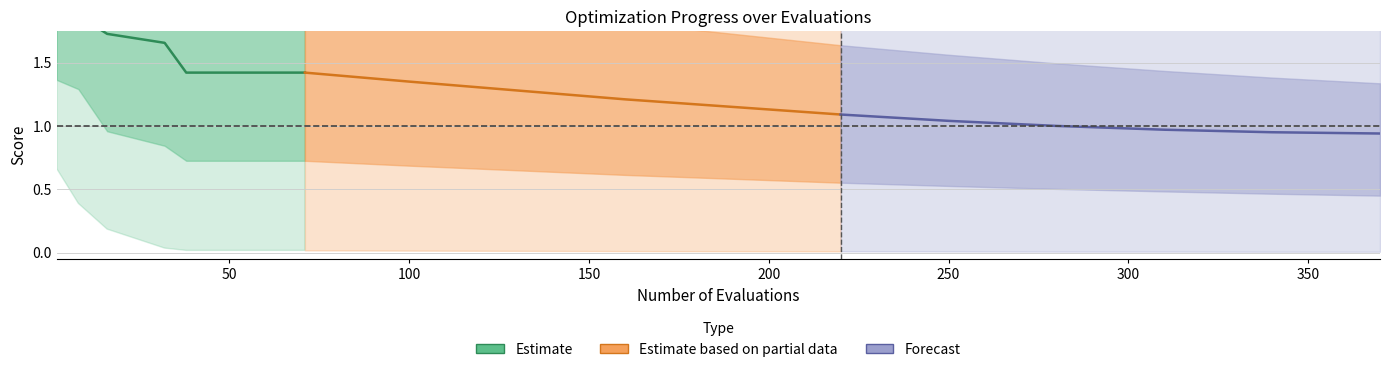

Rank the series at 150 from highest to lowest value.

Estimate, Estimate based on partial data, Forecast